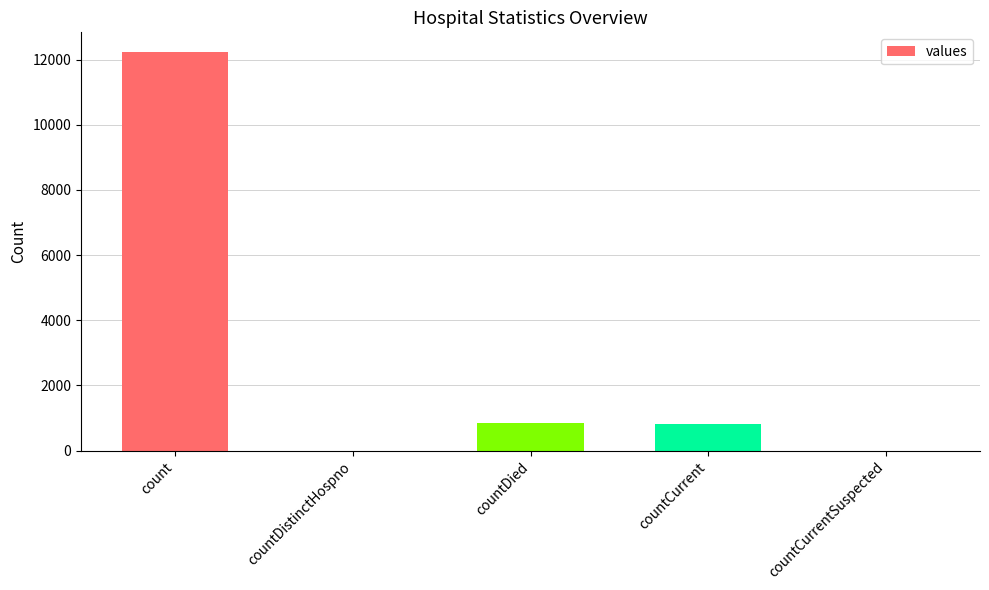

What is the sum of all values?

13897